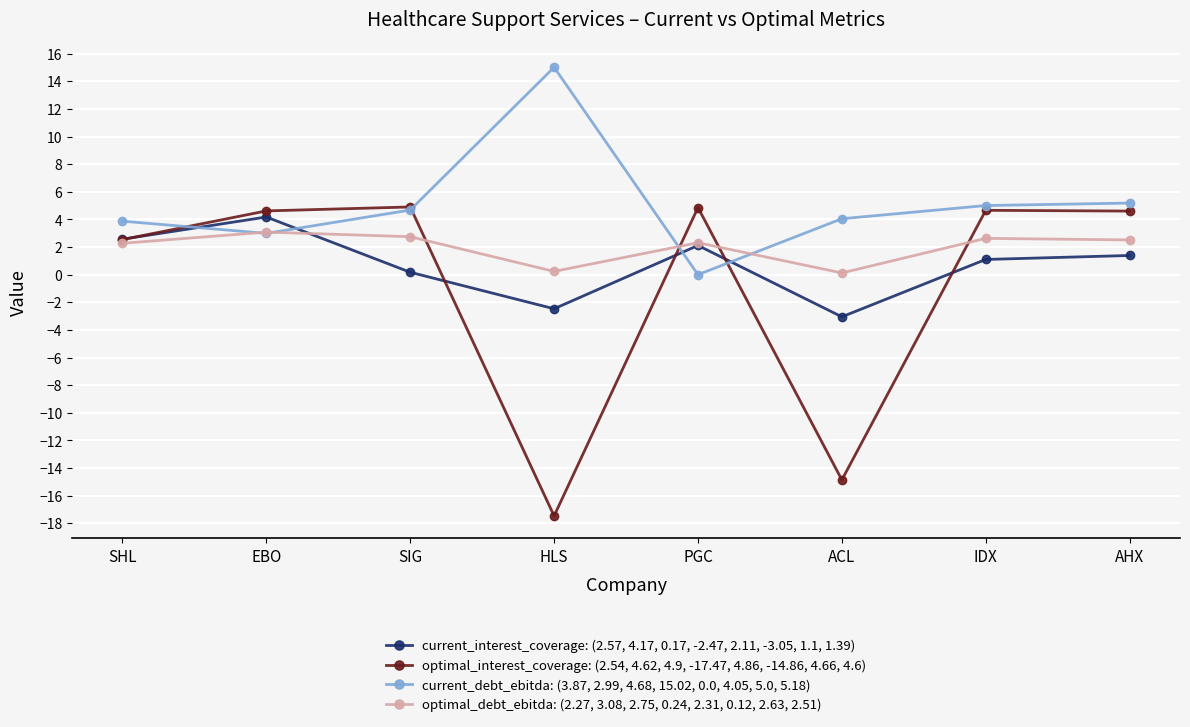

What is the sum of the optimal_interest_coverage: (2.54, 4.62, 4.9, -17.47, 4.86, -14.86, 4.66, 4.6) values at HLS and SHL?

-14.9